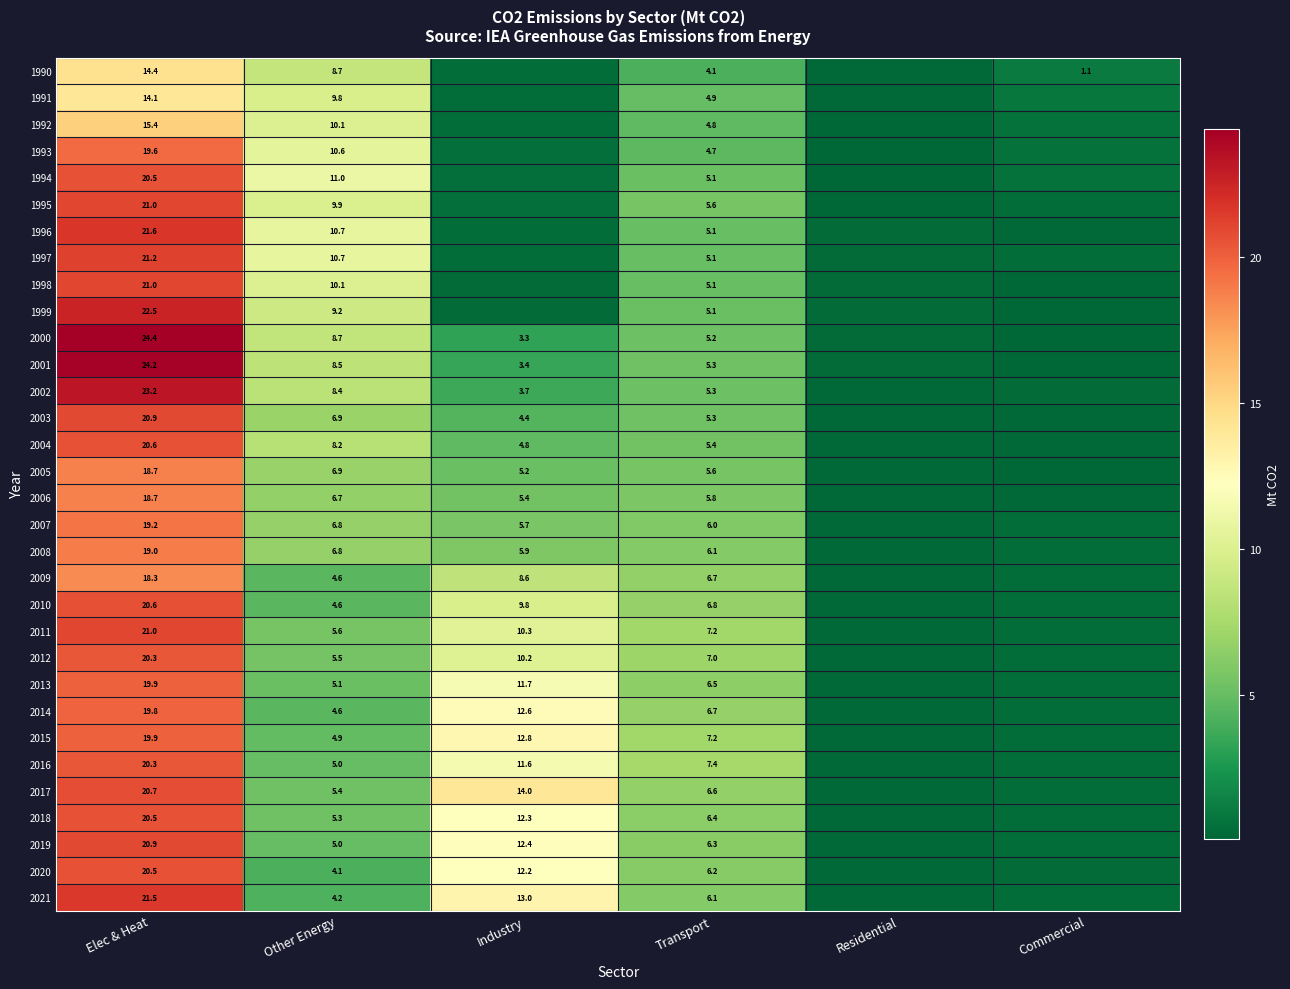

Which category has the lowest value in the 2020 series?

Residential